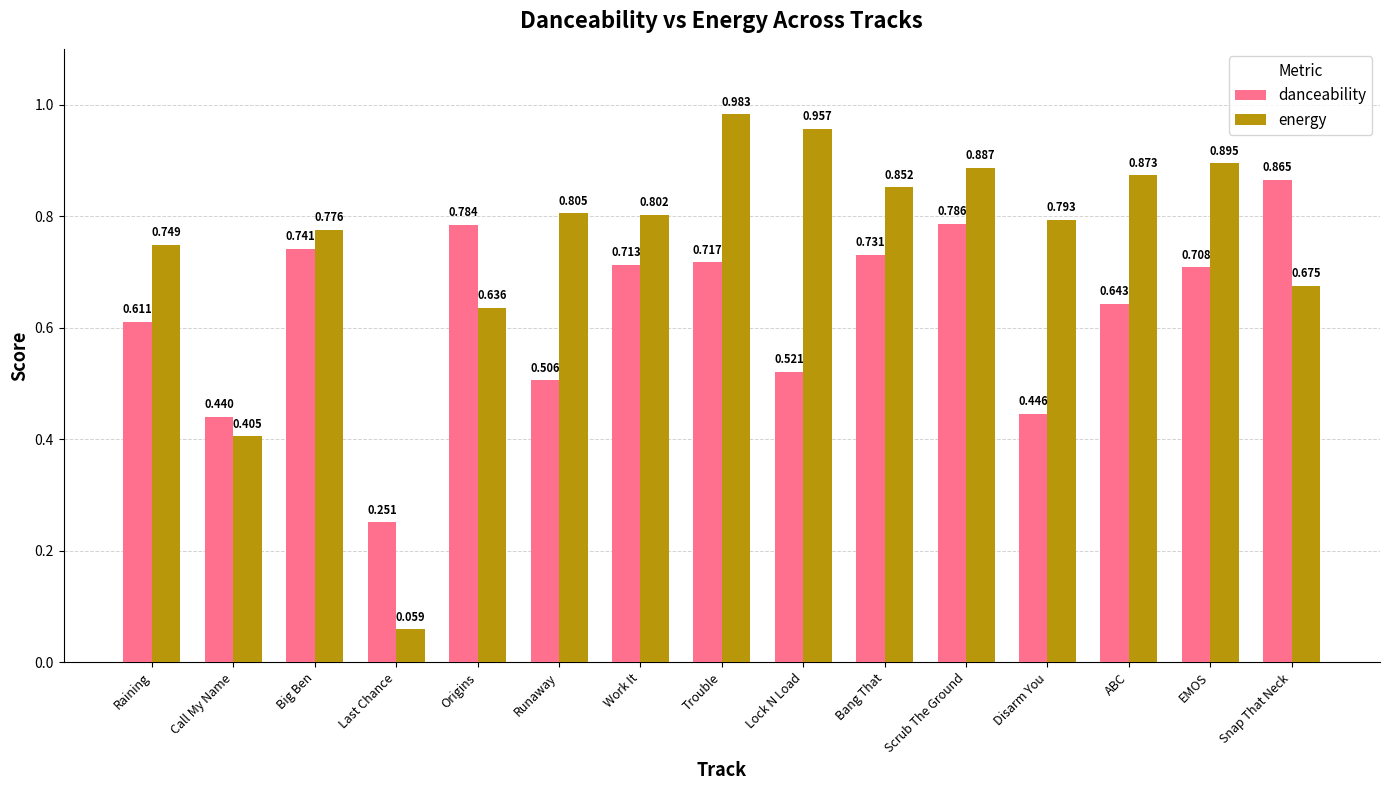

What position from the right is Lock N Load?

7